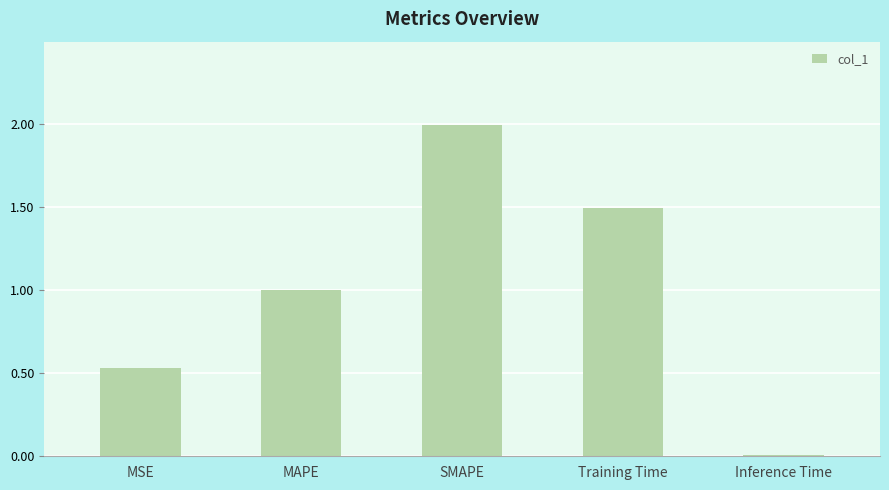

Which category has the highest value across all series?

SMAPE